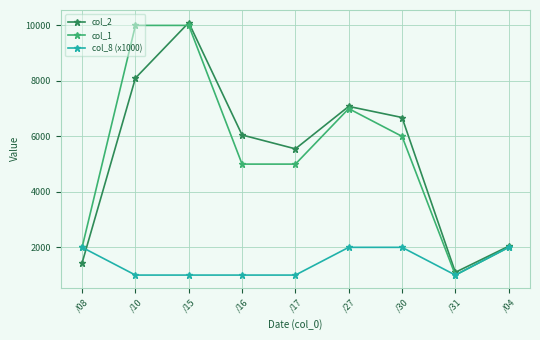

Which category has the highest value in the col_2 series?

/15